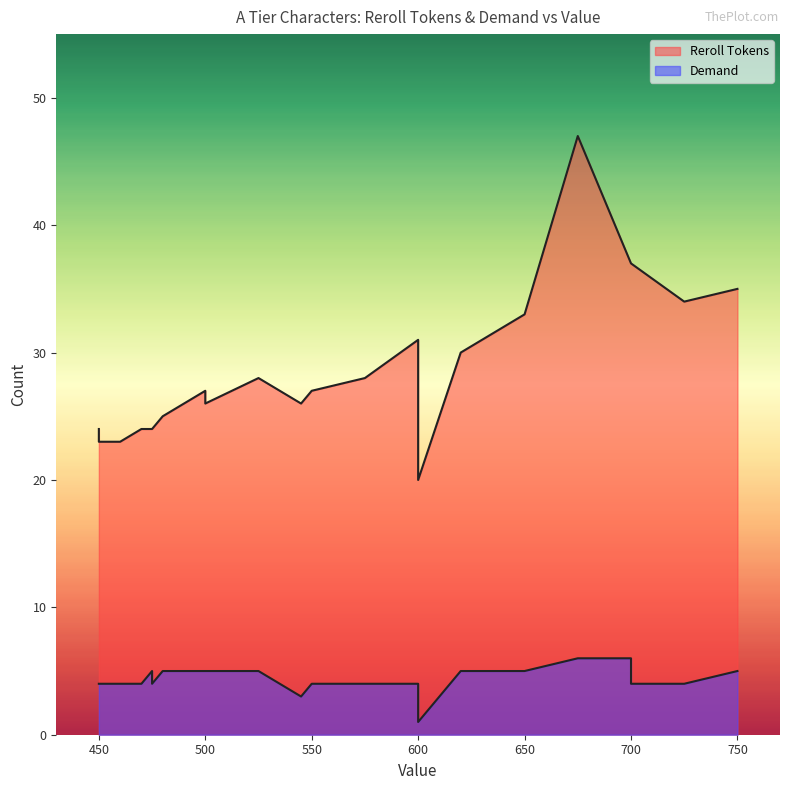

Which series changed the most between 750 and 600?

Reroll Tokens